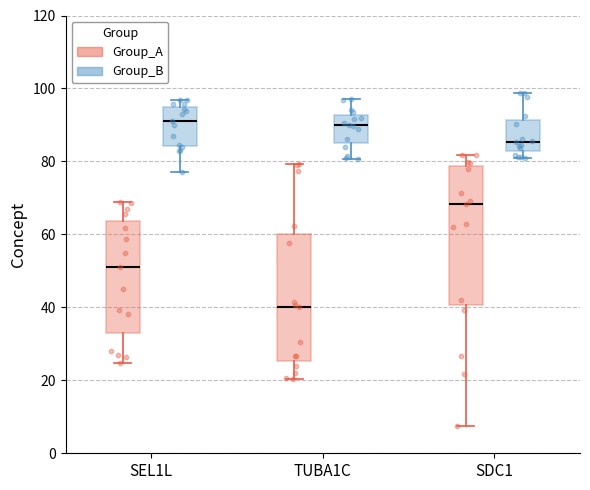

Comparing the boxes themselves (not the whiskers), which one is the tallest?

SDC1 (Group_A)